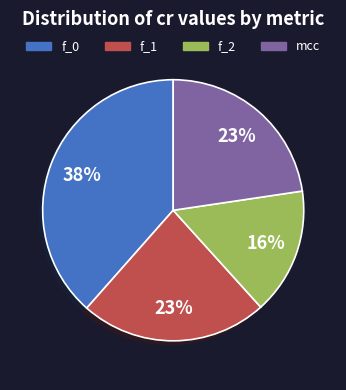

Which category has the biggest portion of the pie?

f_0